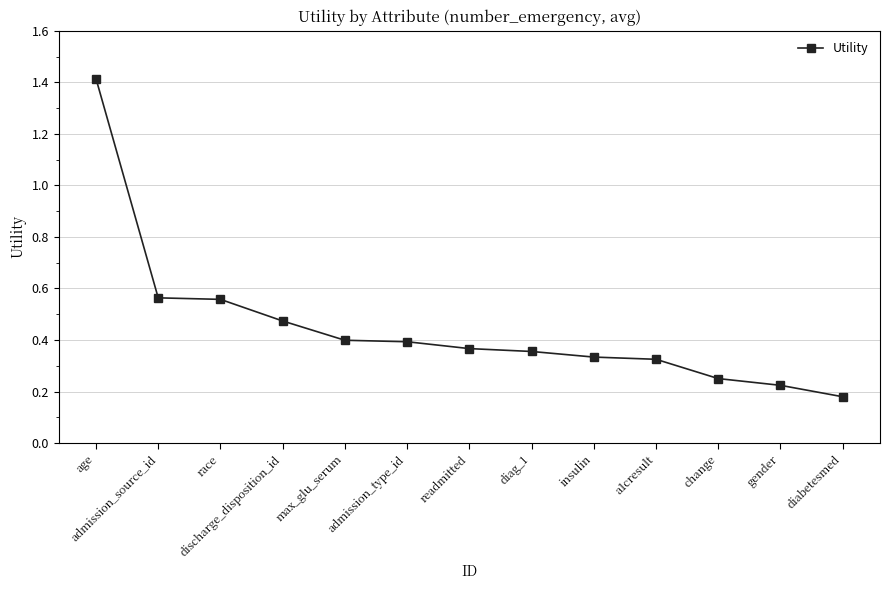

What is the sum of the values at diabetesmed and admission_source_id?

0.7